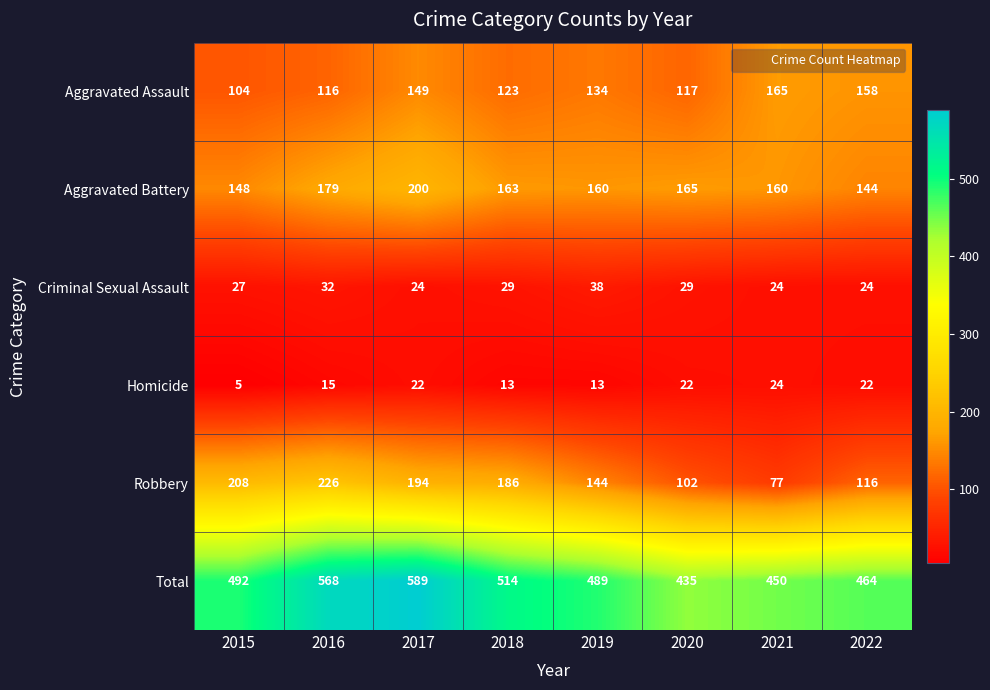

Rank the series at 2018 from lowest to highest value.

Homicide, Criminal Sexual Assault, Aggravated Assault, Aggravated Battery, Robbery, Total